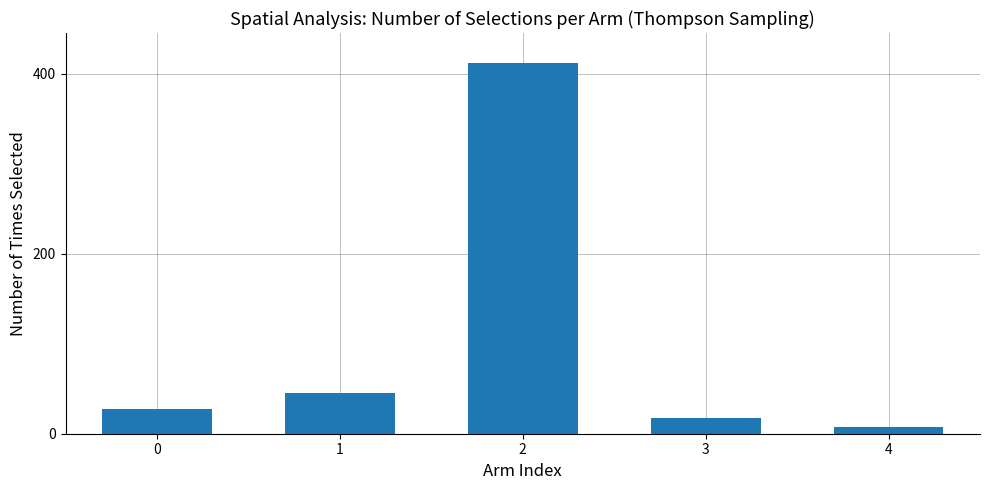

What is the sum of all values?

511